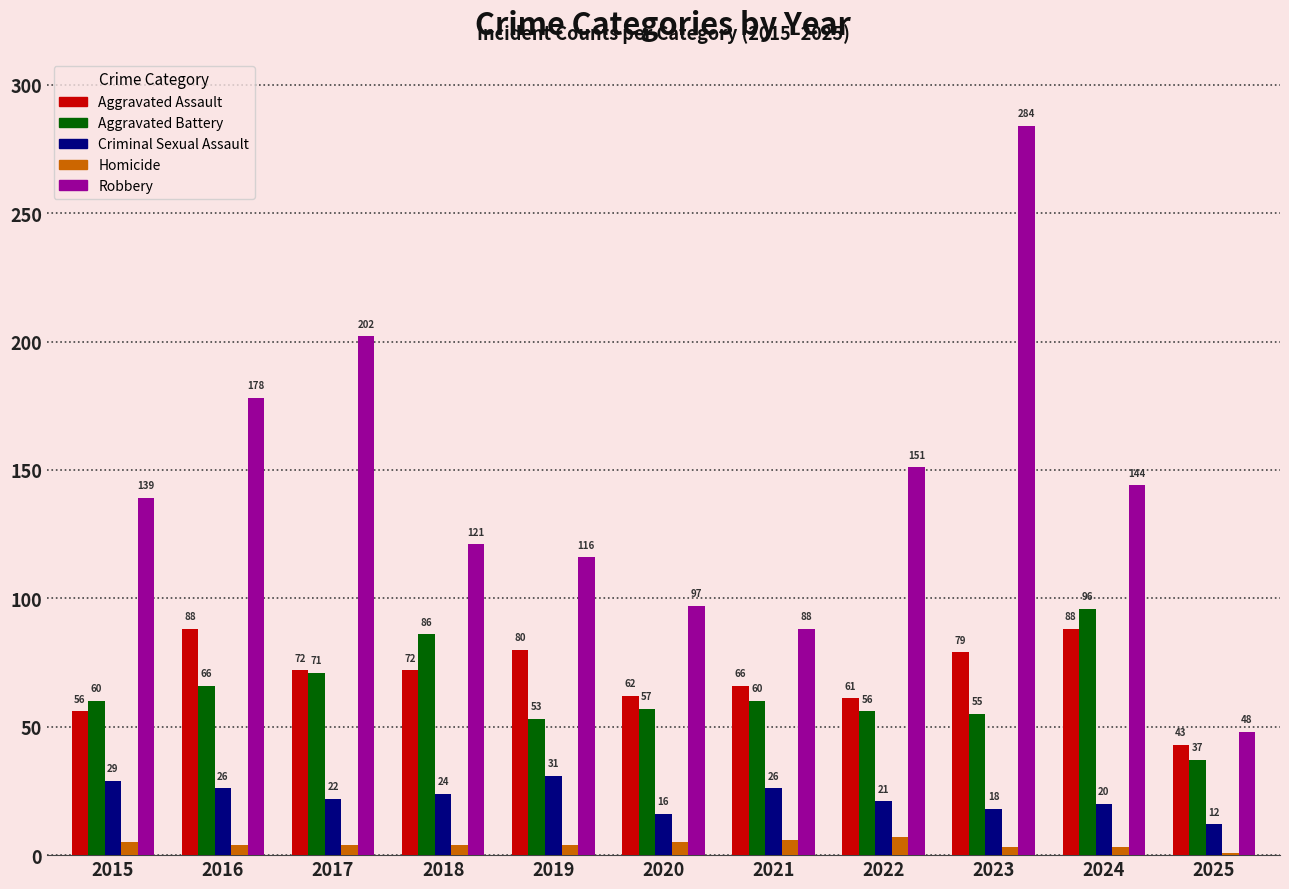

What is the sum of the Aggravated Assault values at 2022 and 2023?

140